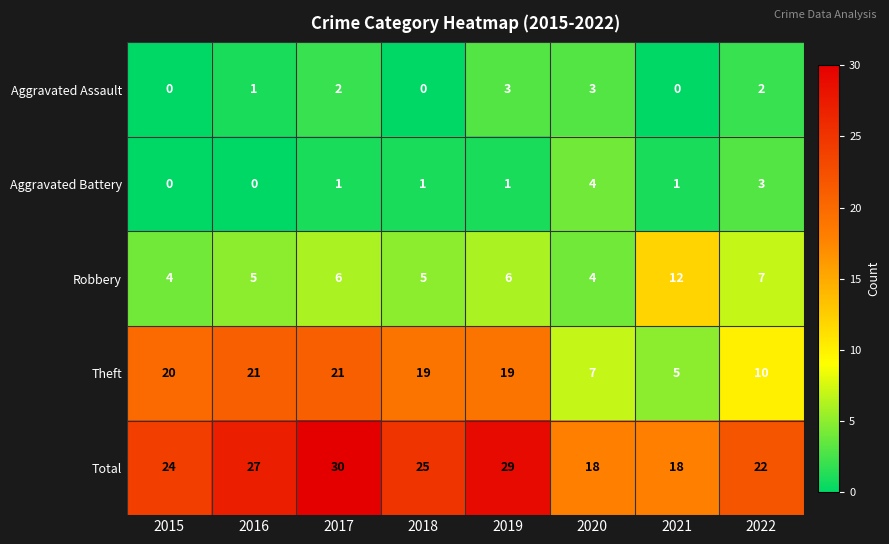

Is the value of Robbery at 2021 greater than the value of Total at 2016?

No